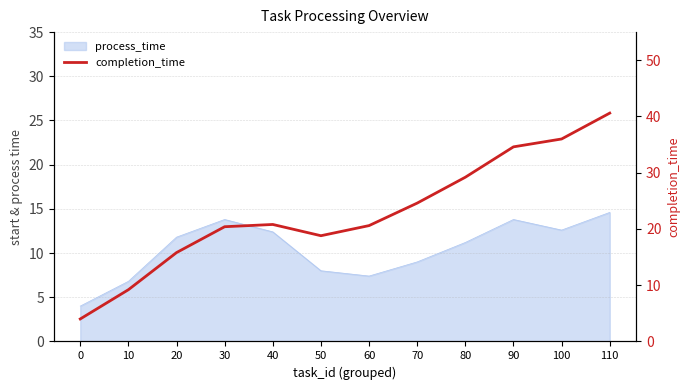

Which label corresponds to the largest value in the chart?

110